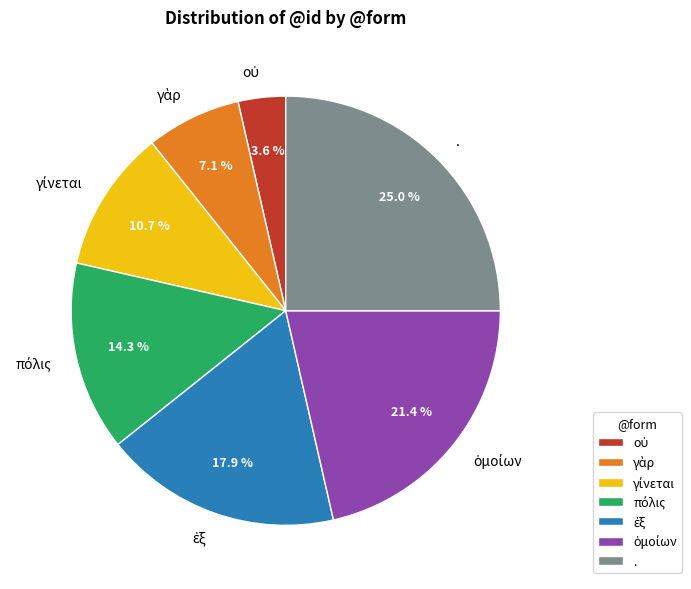

What portion of the pie excludes .?

75.0%